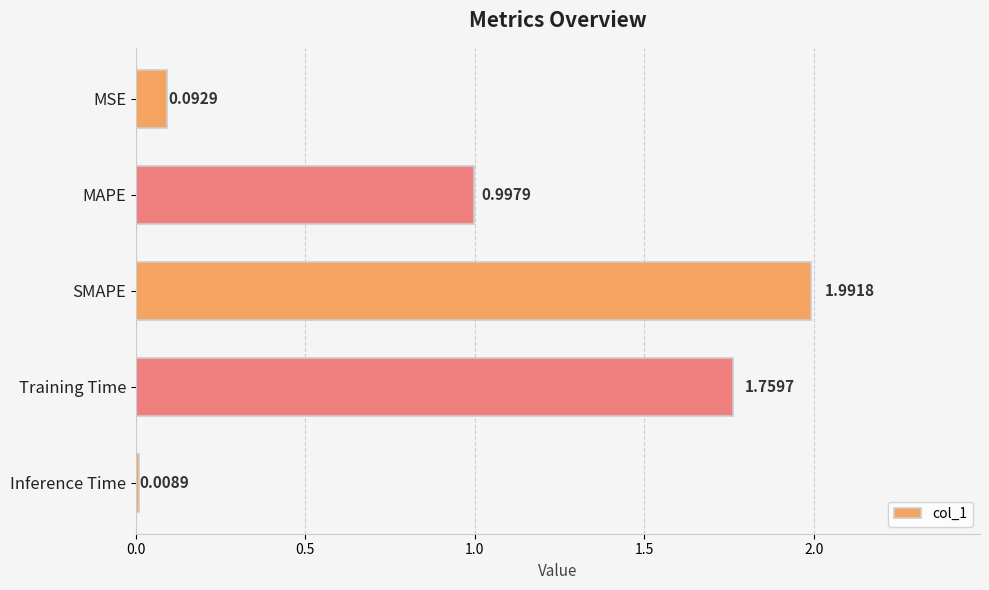

Rank the categories by value from lowest to highest.

Inference Time, MSE, MAPE, Training Time, SMAPE